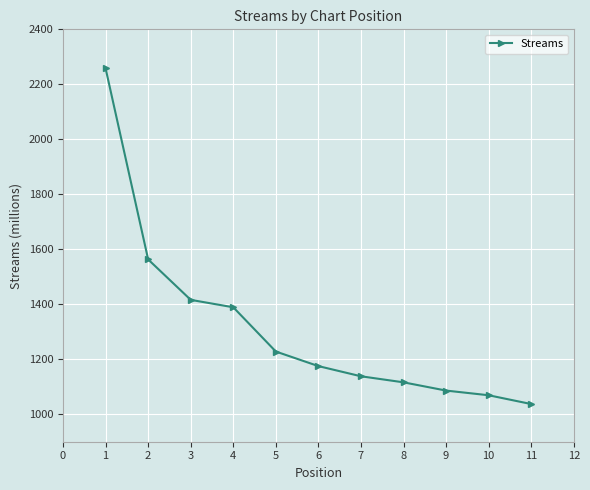

The value at 4 is 2329. True or false?

False